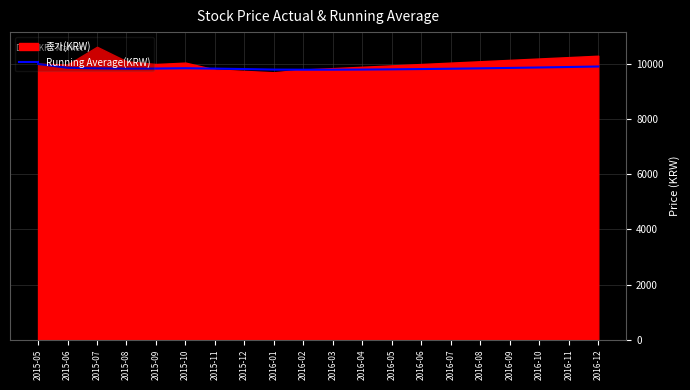

What is the lowest value of the Running Average(KRW) series?

9792.5